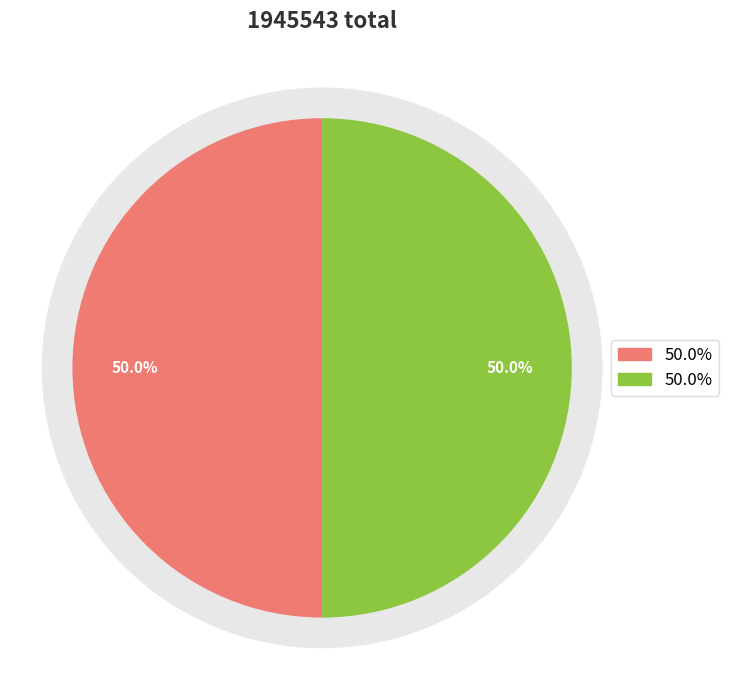

To the nearest percent, what is the combined percentage of 远父往富沙兼简马庄父二首 其二 and 远父往富沙兼简马庄父二首 其一?

100%